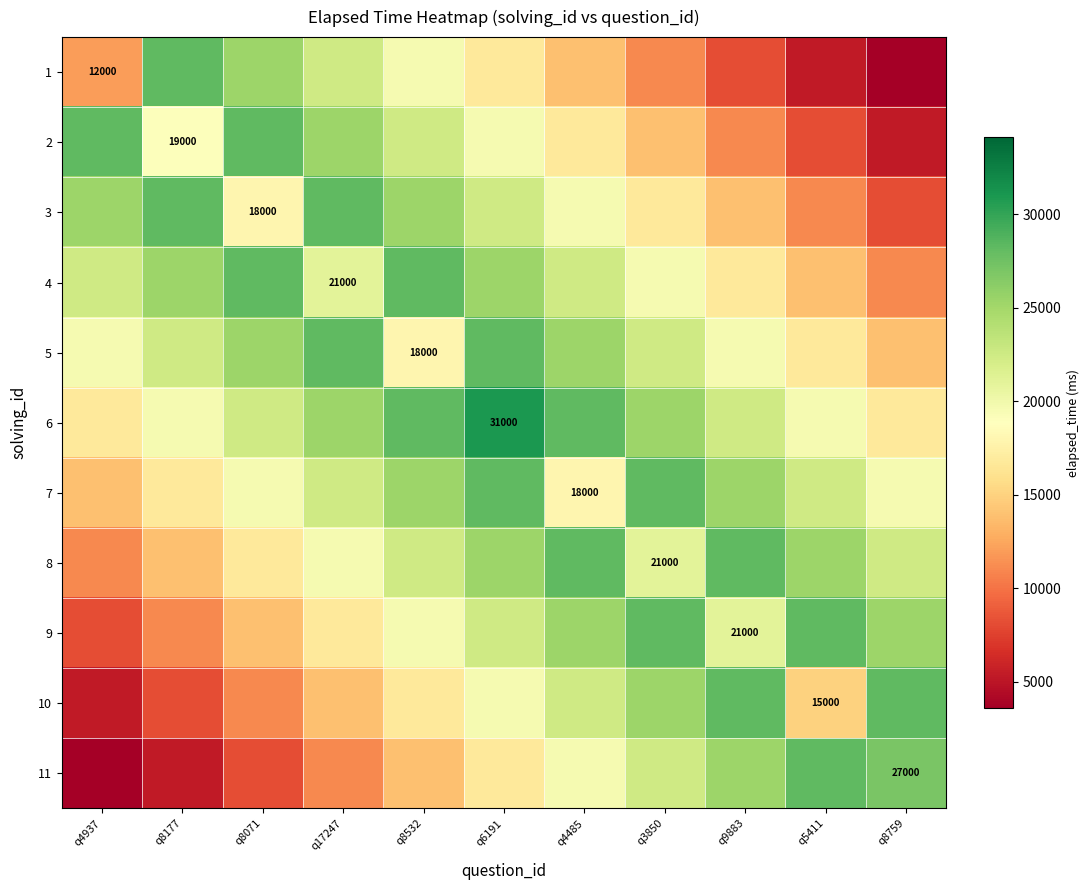

The value of 1 at q4937 is 5219. True or false?

False